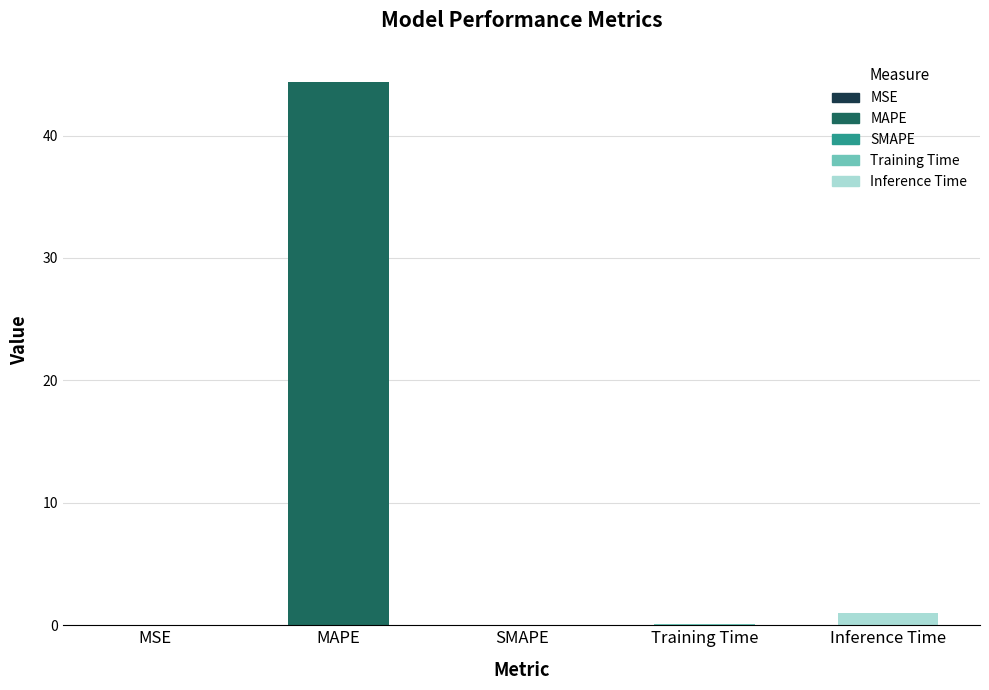

How many bars are there in total?

5